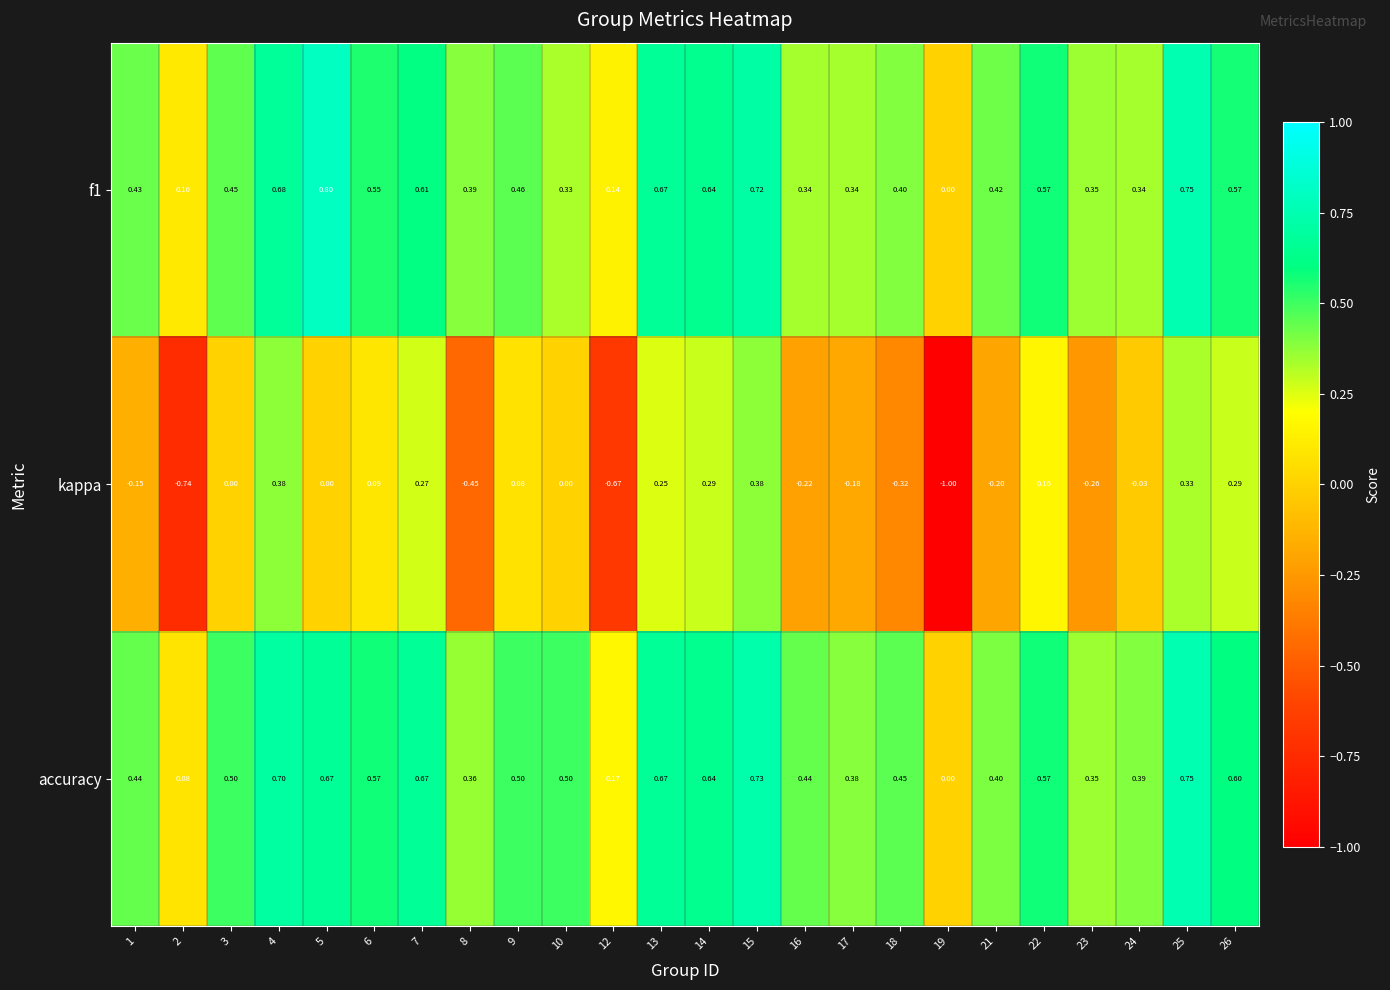

At which category does the chart reach its peak across all series?

5